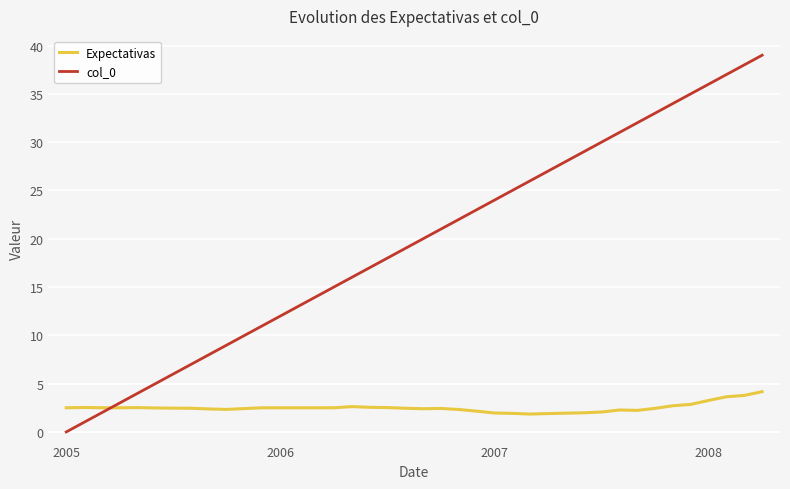

After their last crossing, which series has the higher values: Expectativas or col_0?

col_0